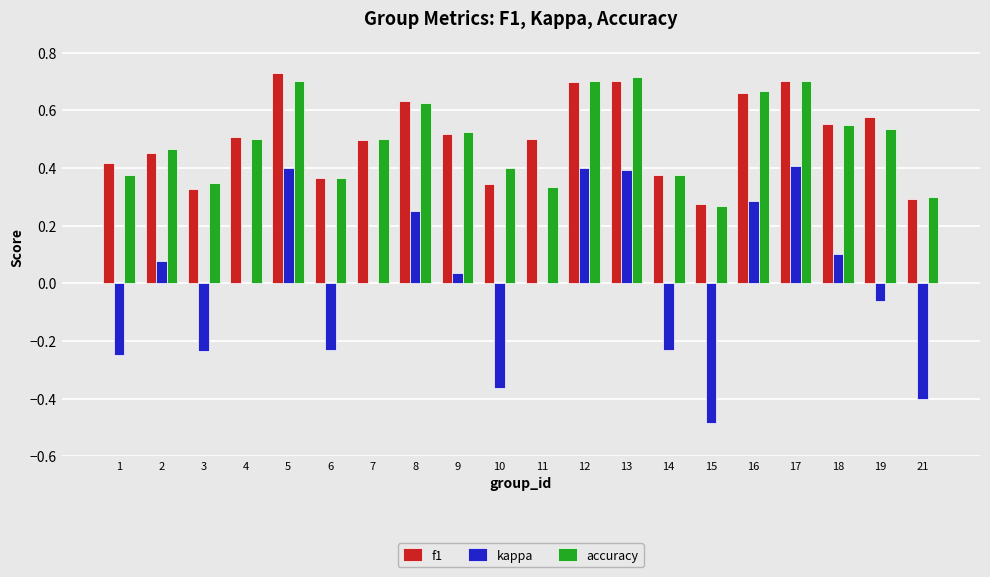

How many groups of bars are there?

20